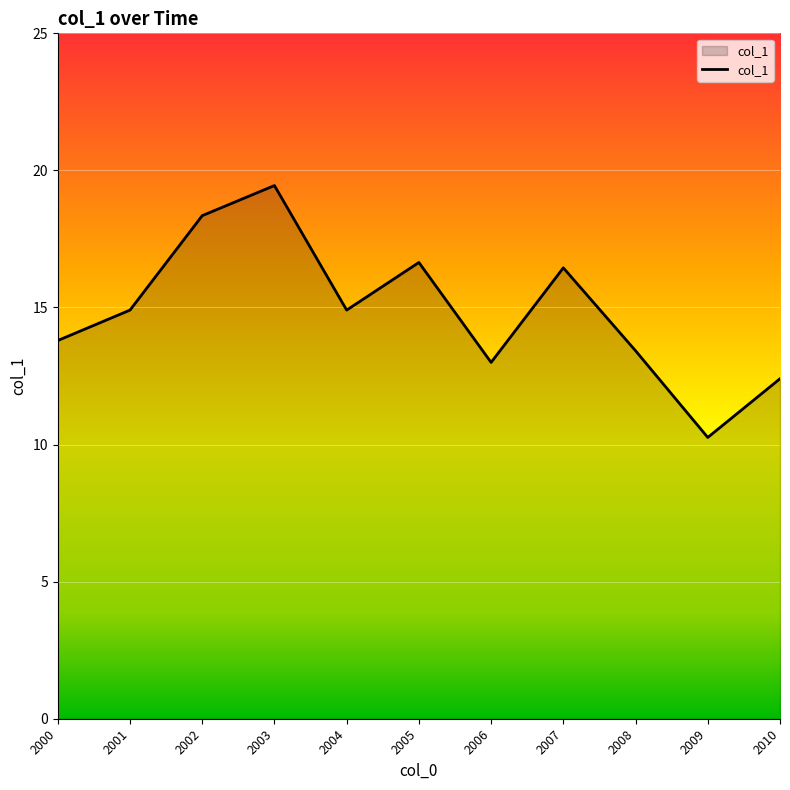

What is the change in value from 2004 to 2010?

-2.5